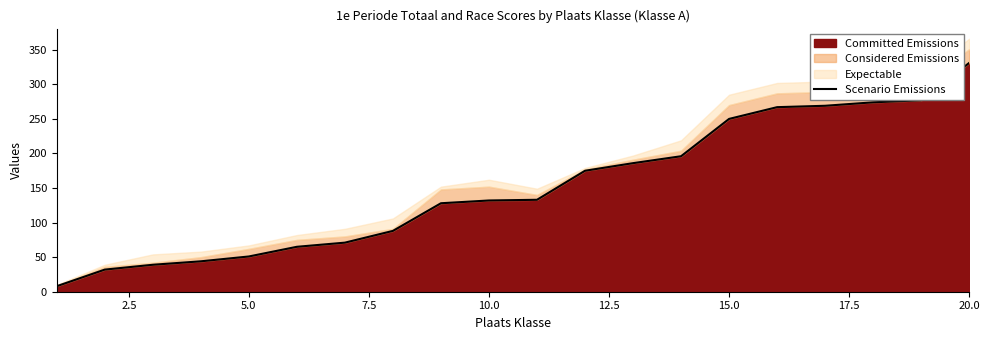

Which category has the highest value in the Committed Emissions series?

20.0